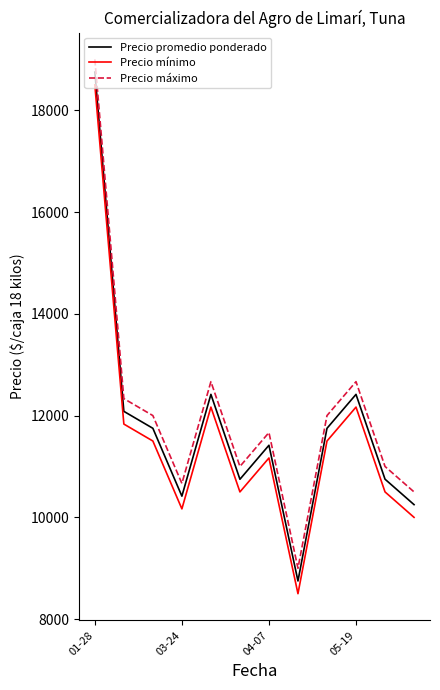

What are all the series names shown in the legend?

Precio promedio ponderado, Precio mínimo, Precio máximo